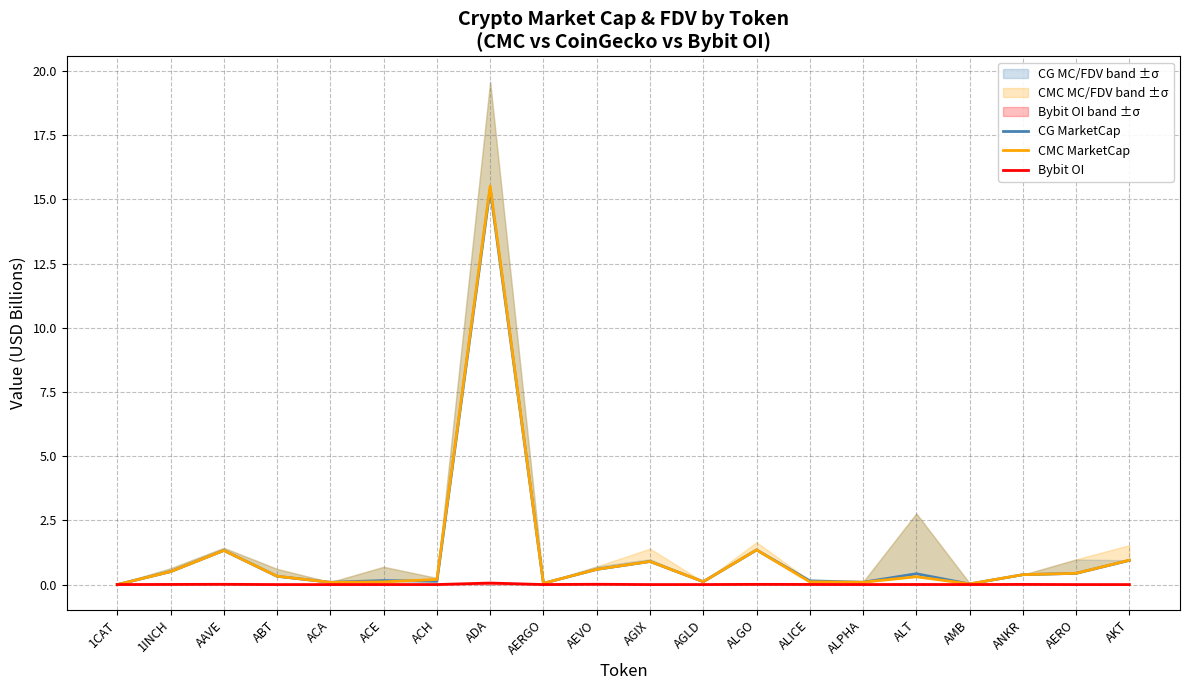

Which series has the widest spread of values?

CMC MarketCap